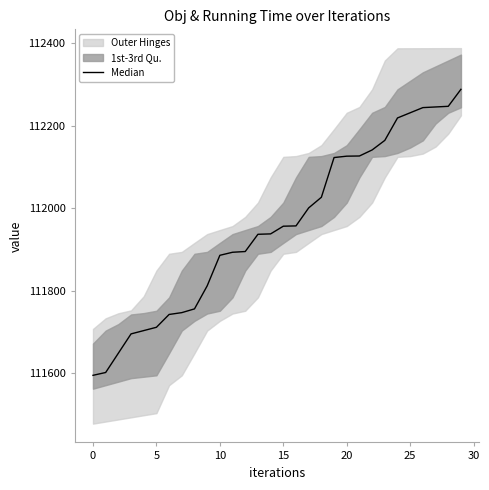

How many categories are shown in the chart?

30